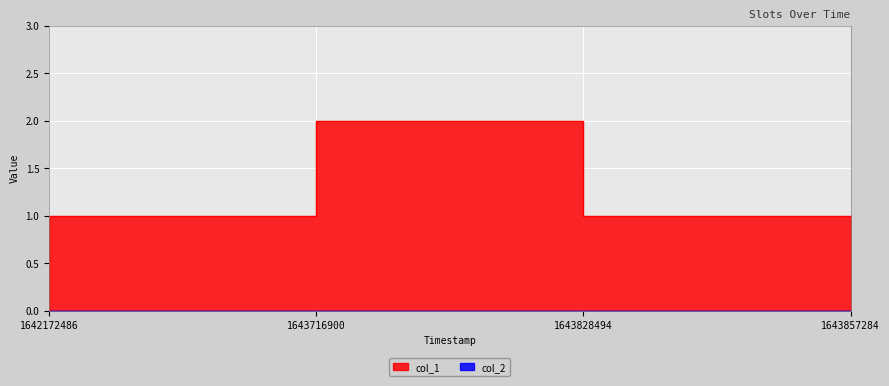

What is the maximum value shown in the chart?

2